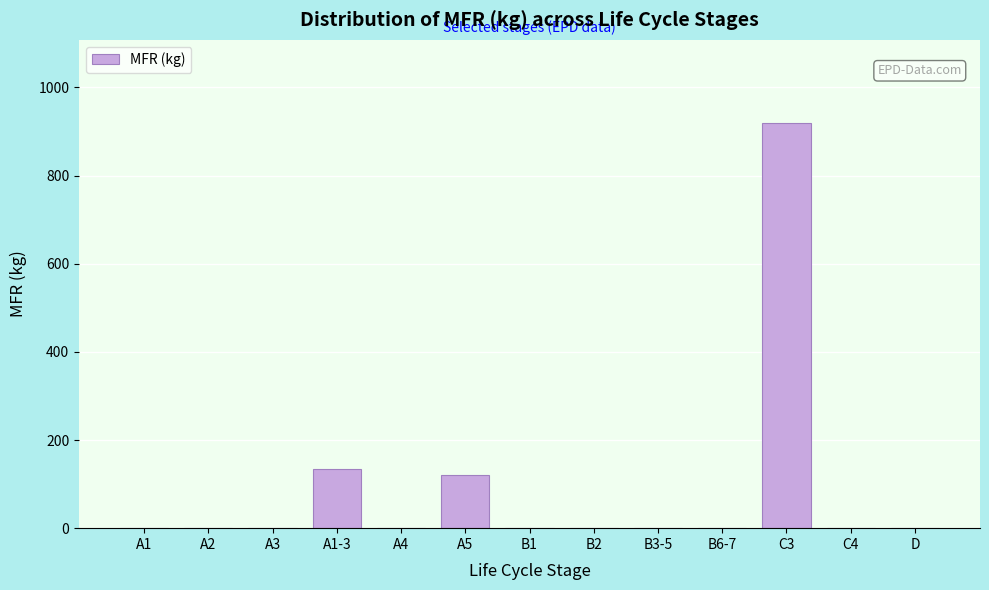

Reading right to left, what are all the values shown in this chart?

D=0	C4=0	C3=920	B6-7=0	B3-5=0	B2=0	B1=0	A5=120	A4=0	A1-3=135	A3=0	A2=0	A1=0